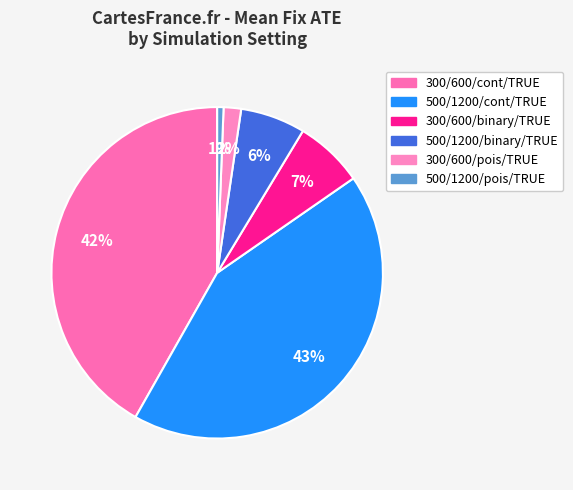

What percentage is NOT represented by 300/600/pois/TRUE?

98.3%